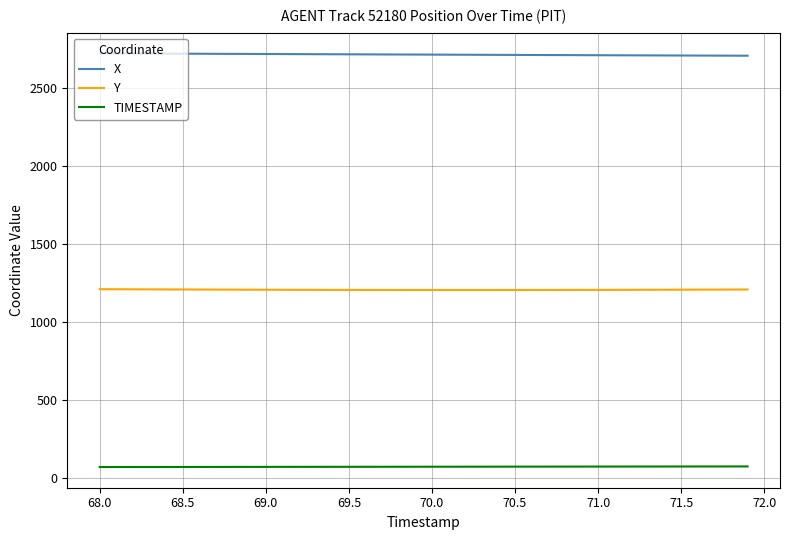

True or false: X and Y cross at least once.

False